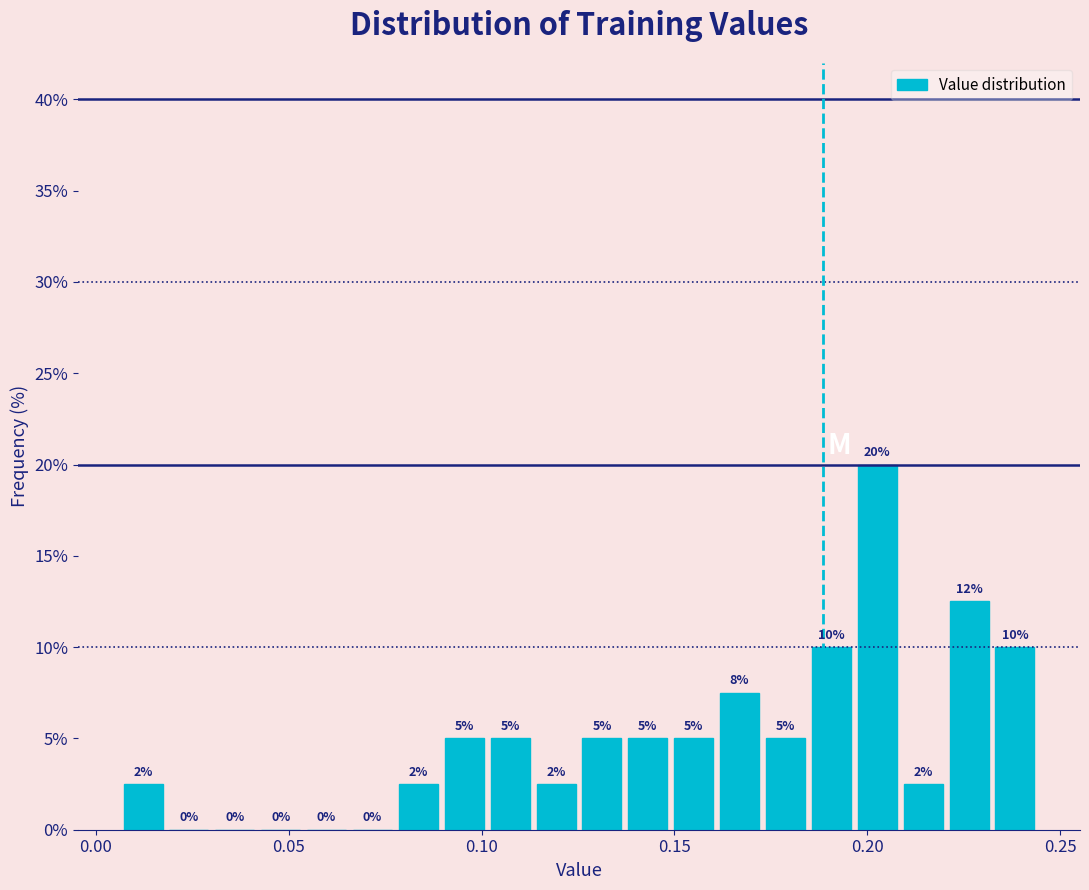

Around what value on the x-axis is the tallest bar? Give the approximate position of its centre, as read against the axis.

0.205